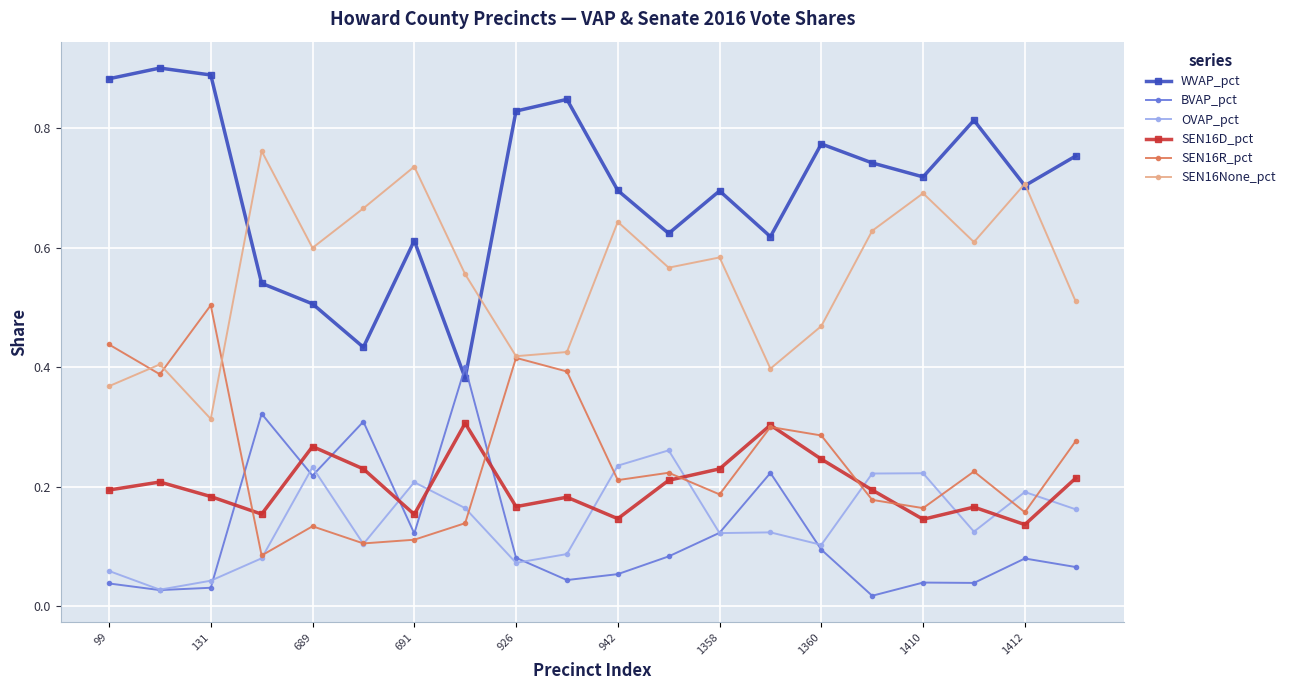

At how many categories does at least one series exceed 0?

20